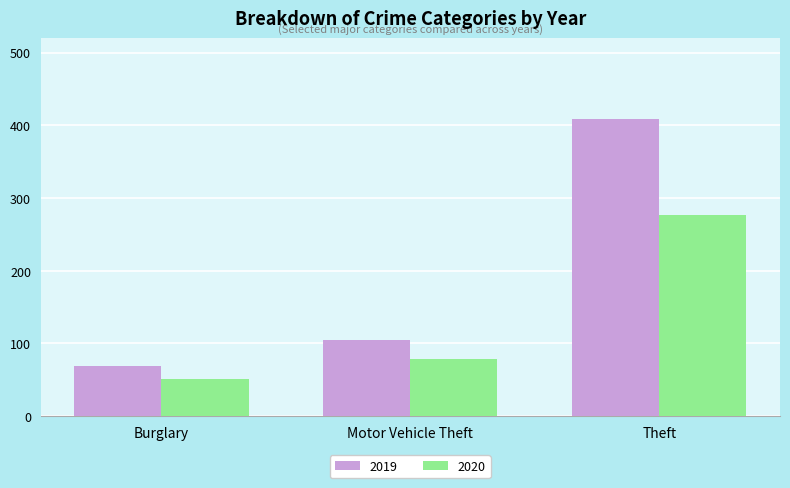

Rank the categories by 2019 value from lowest to highest.

Burglary, Motor Vehicle Theft, Theft